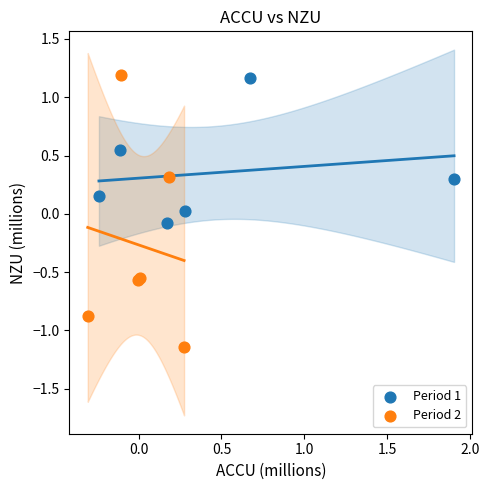

Which series has the largest Y range (max minus min)?

Period 2